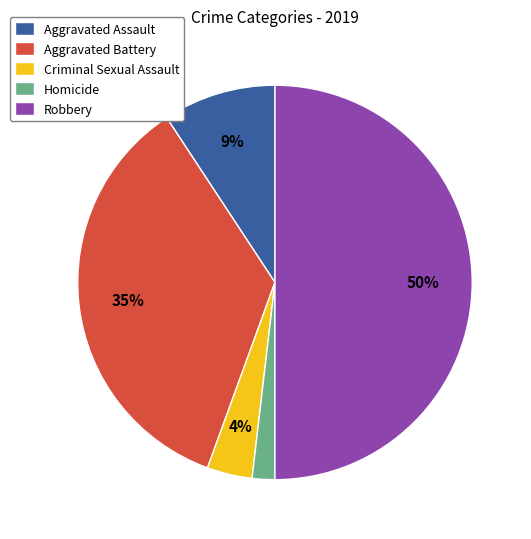

Rank the categories by value from highest to lowest.

Robbery, Aggravated Battery, Aggravated Assault, Criminal Sexual Assault, Homicide